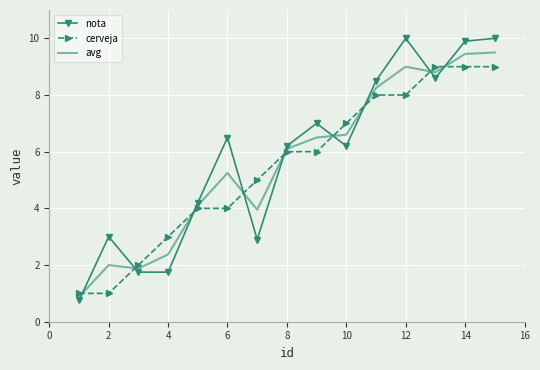

What is the difference between the maximum and minimum values in the cerveja series?

8.0